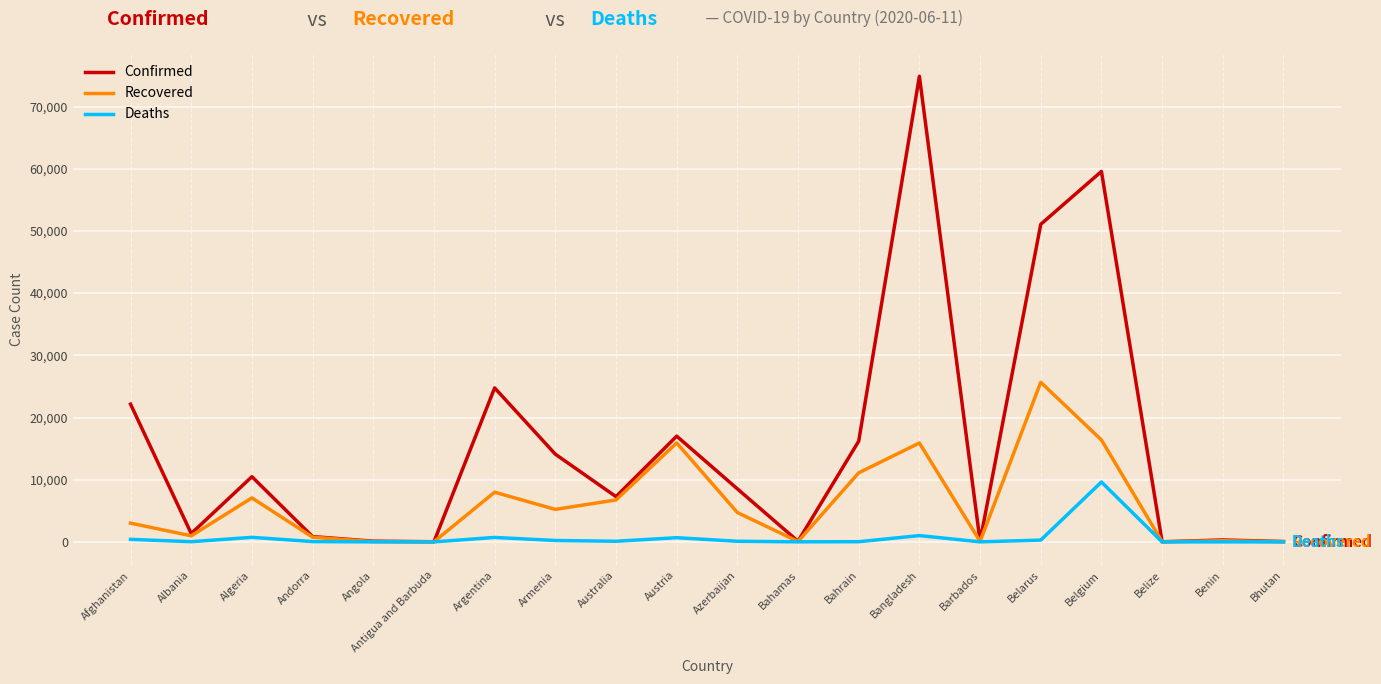

At how many categories does at least one series exceed 51664?

2